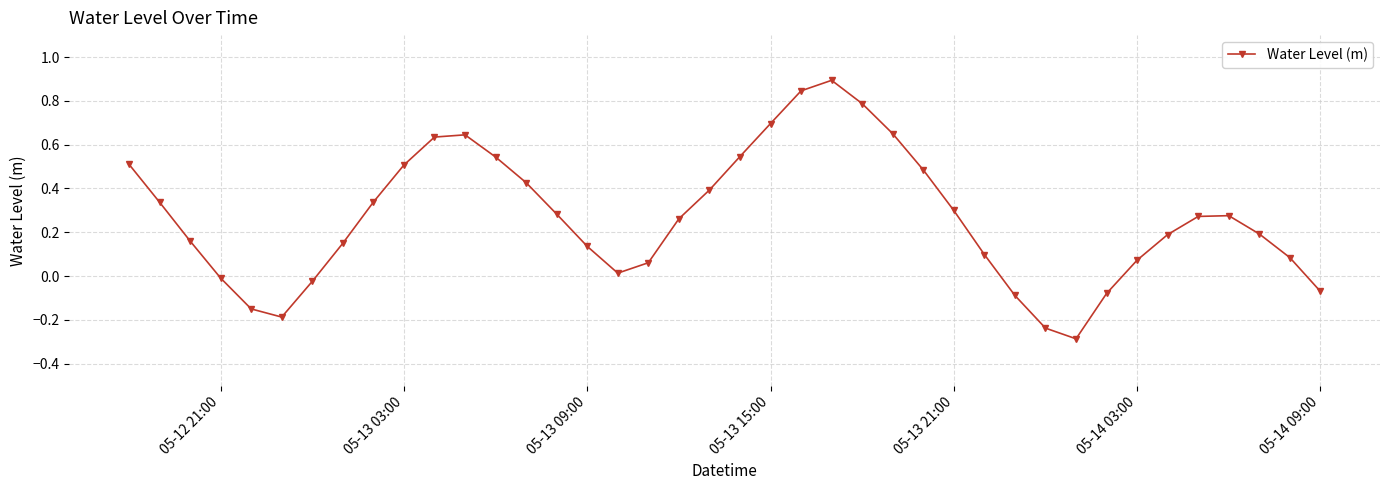

What is the sum of all values?

10.7